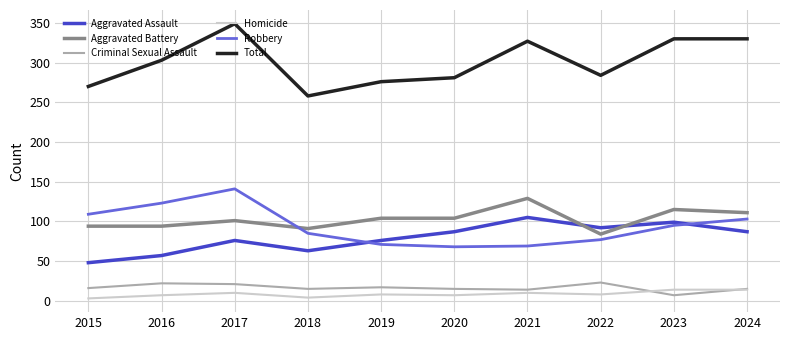

At how many categories does at least one series exceed 256?

10